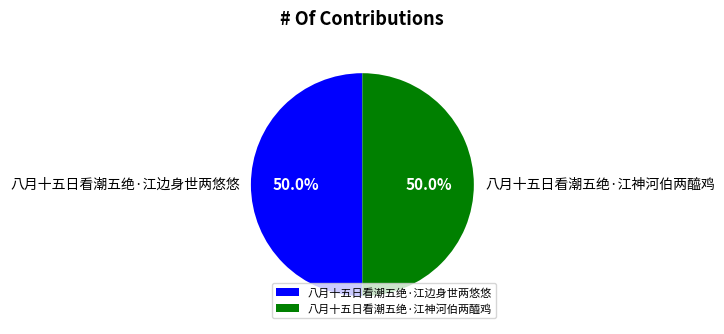

Combined, what portion of the pie is 八月十五日看潮五绝·江神河伯两醯鸡 and 八月十五日看潮五绝·江边身世两悠悠?

100.0%